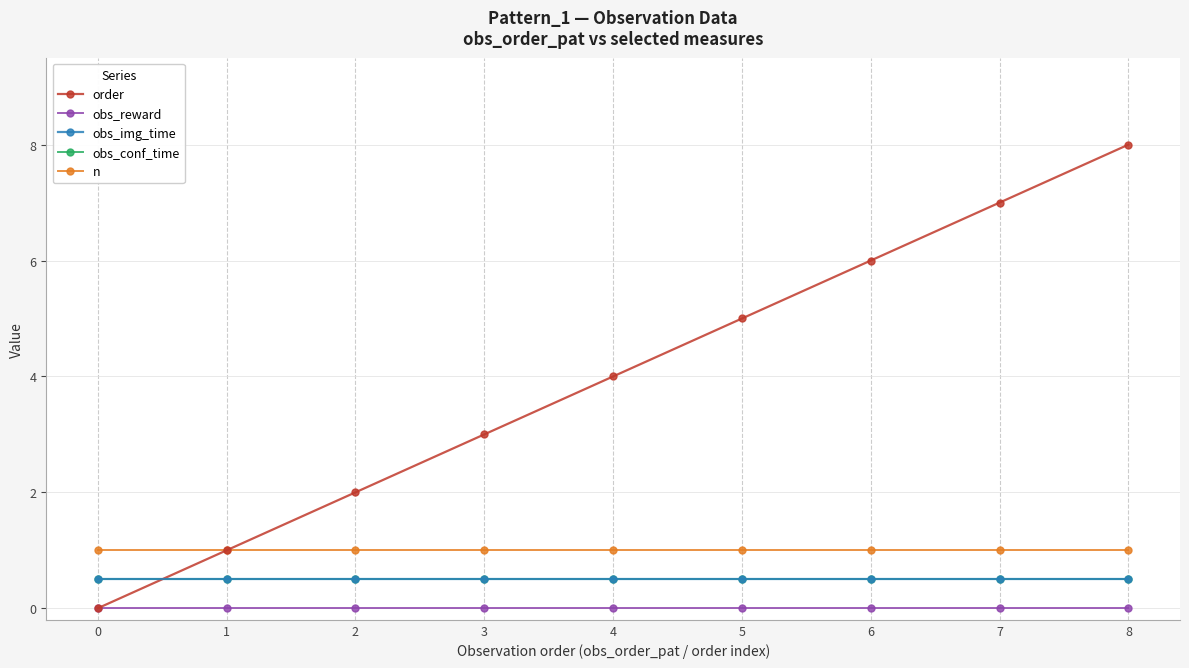

True or false: n and obs_reward intersect in this chart.

False